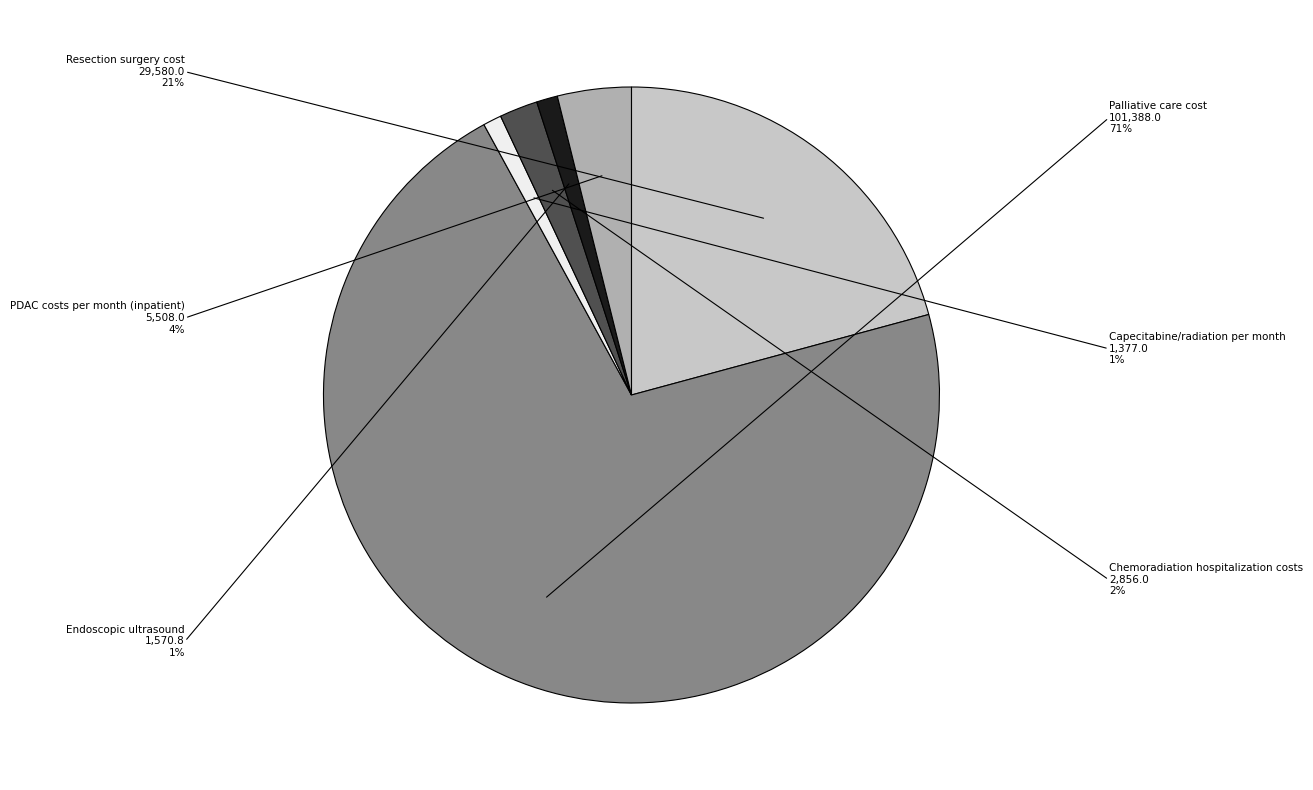

Is there a majority slice in this chart?

Yes